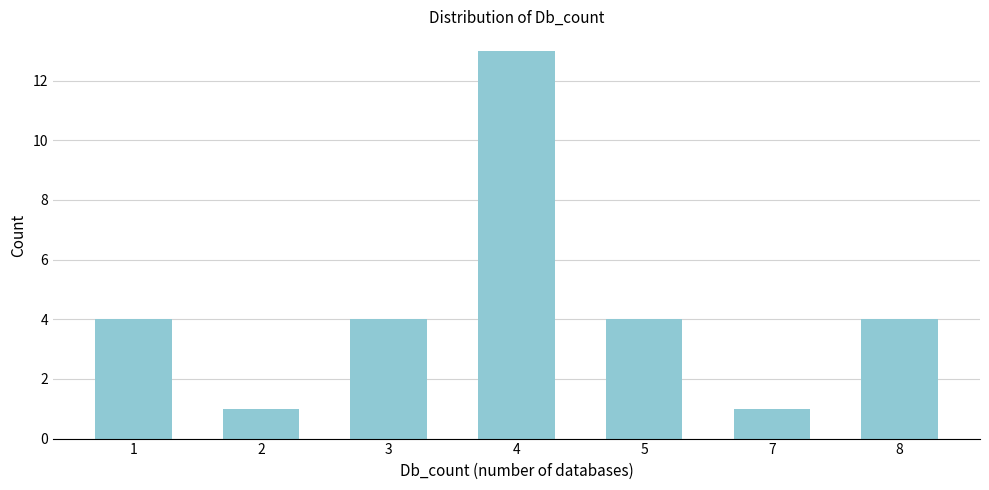

Reading right to left, list all the values displayed in this chart.

4	1	4	13	4	1	4